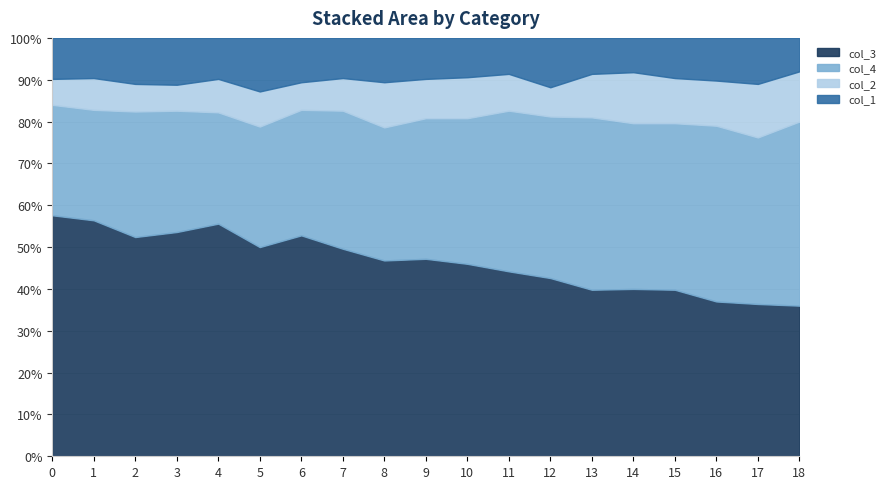

How many values in the col_3 series are below 234?

9